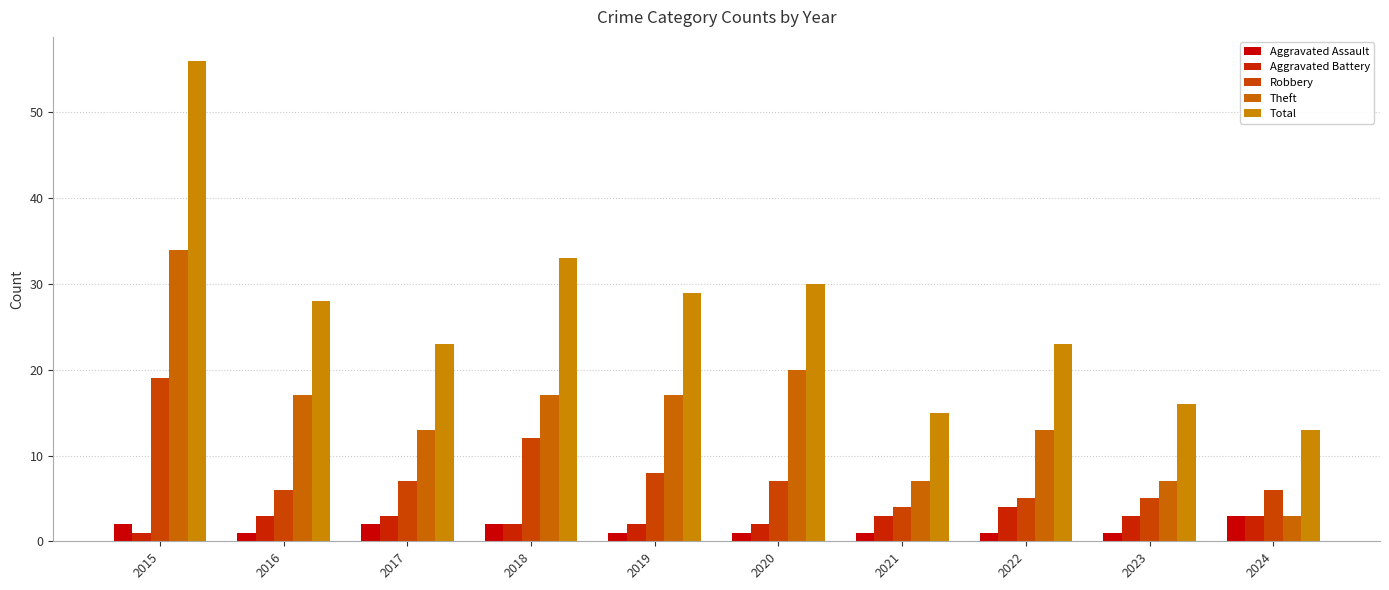

Reading left to right, what are all the values shown in this chart?

Aggravated Assault: 2	1	2	2	1	1	1	1	1	3
Aggravated Battery: 1	3	3	2	2	2	3	4	3	3
Robbery: 19	6	7	12	8	7	4	5	5	6
Theft: 34	17	13	17	17	20	7	13	7	3
Total: 56	28	23	33	29	30	15	23	16	13